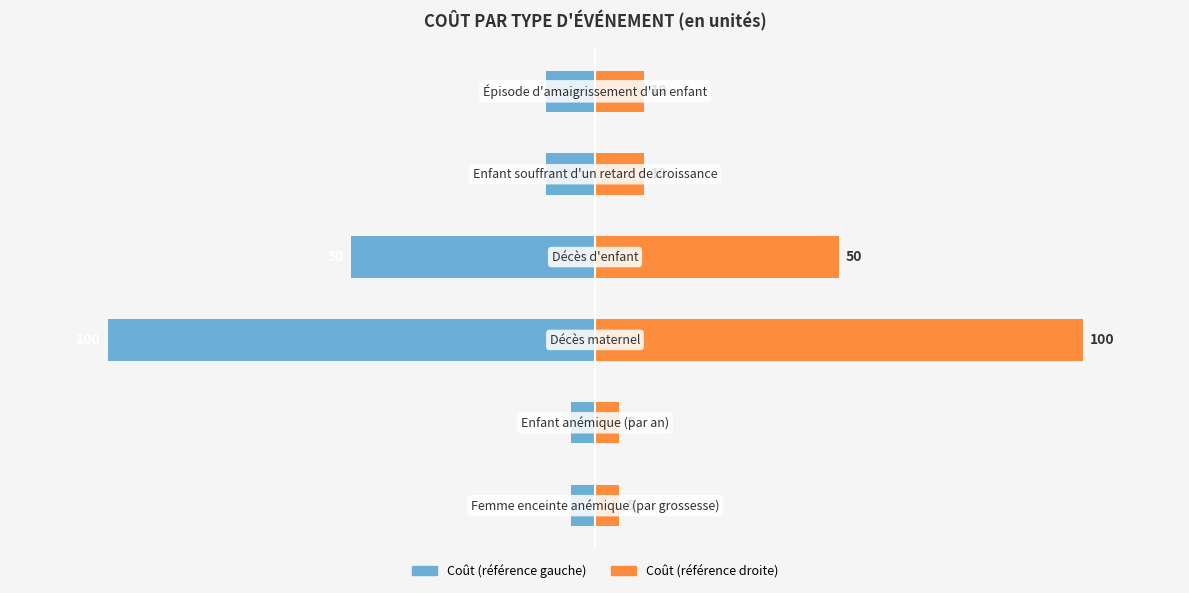

What is the lowest value of the Coût (droite) series?

5